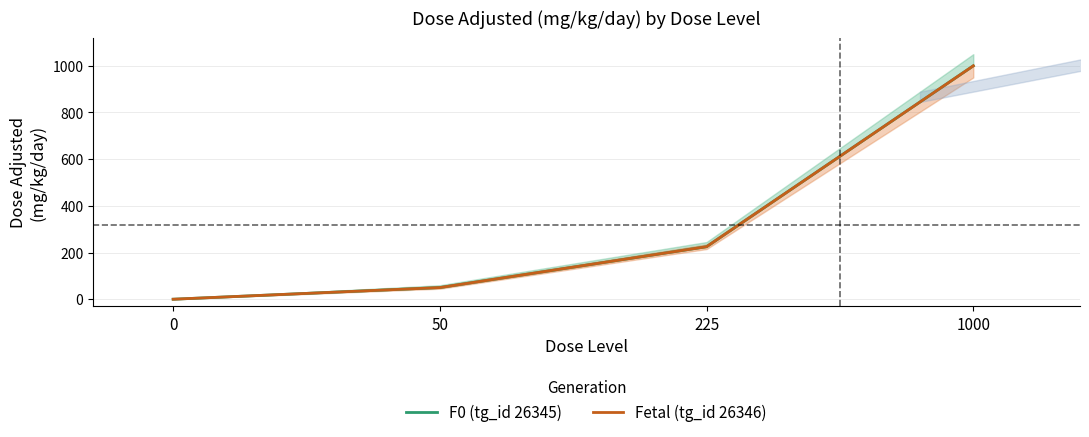

What is the value of the Fetal (tg_id 26346) point at the 2nd from the left?

50